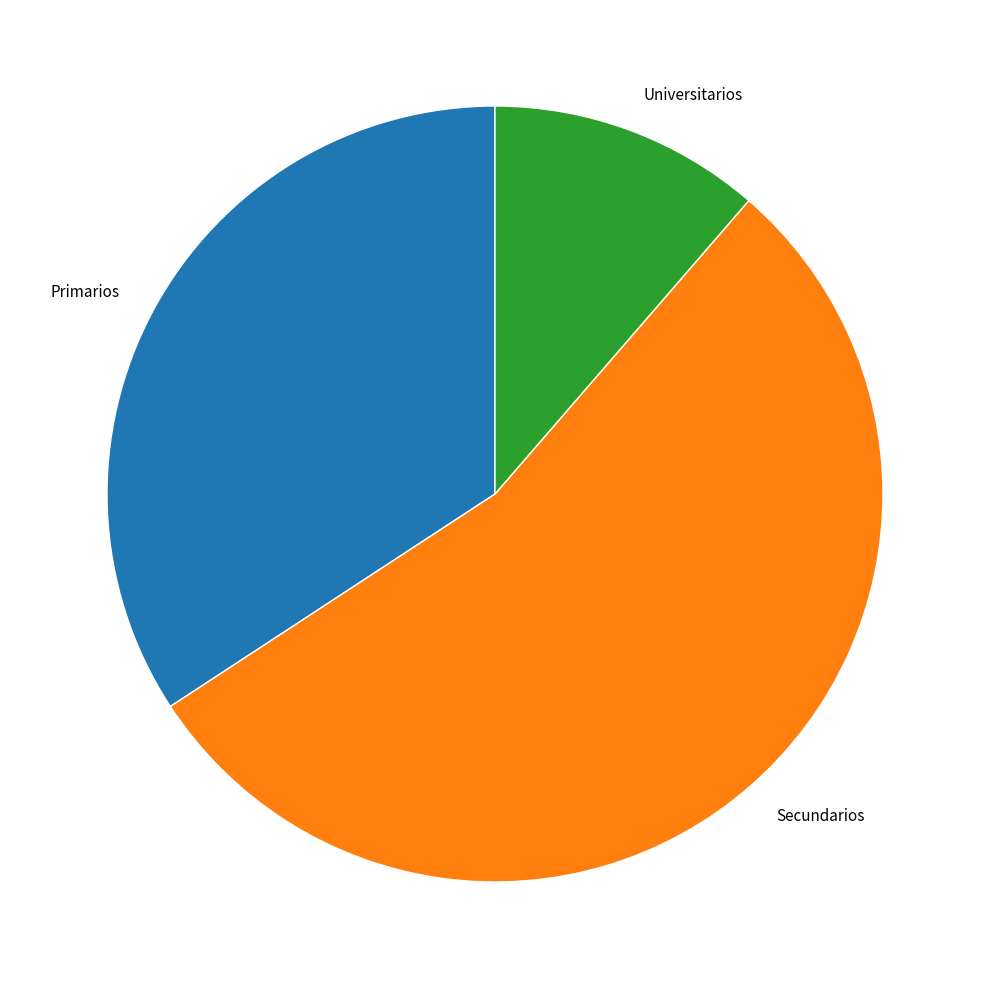

Count the number of slices in the pie.

3